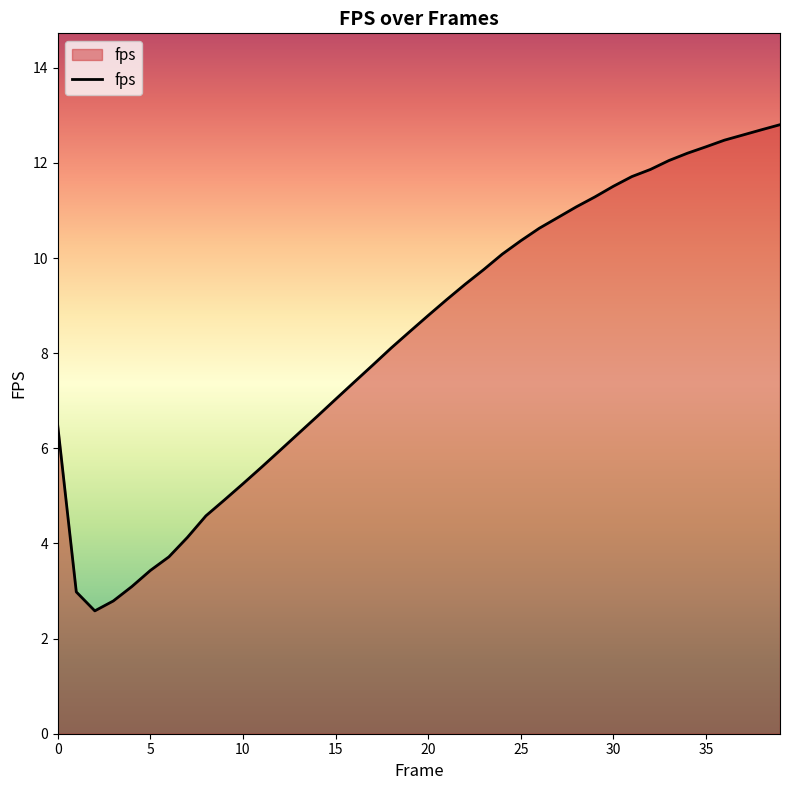

What is the maximum value shown in the chart?

12.8